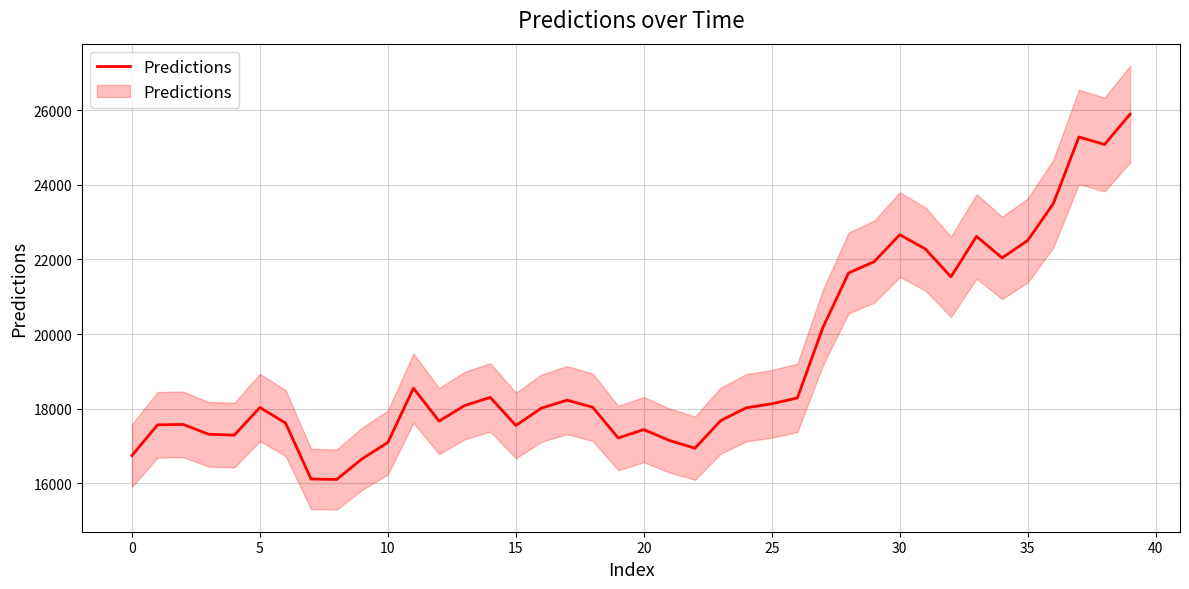

Does the chart display data point markers on the line(s)?

No